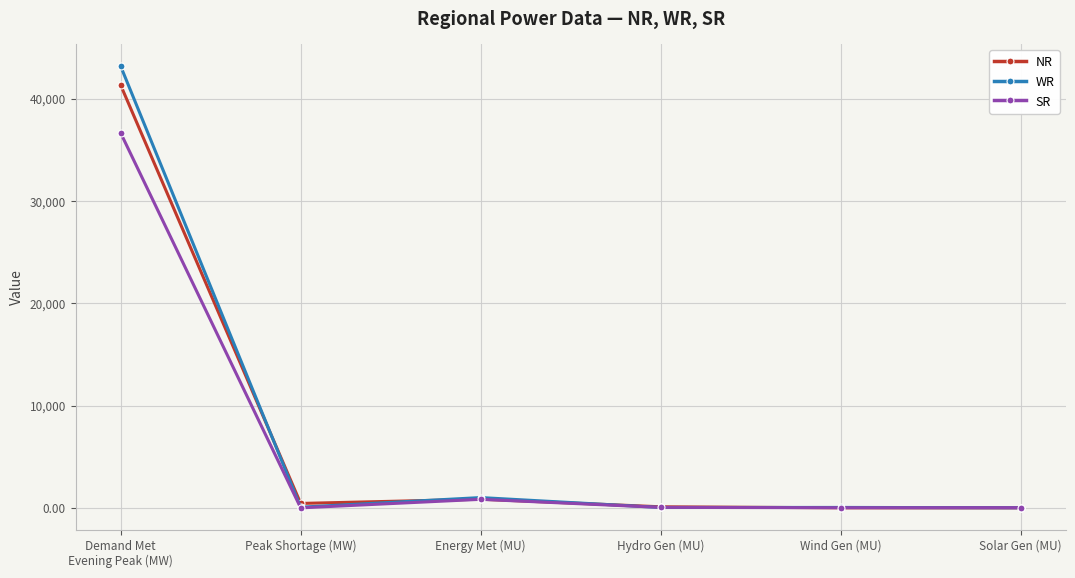

At which category is the sum across all series the highest?

Demand Met
Evening Peak (MW)